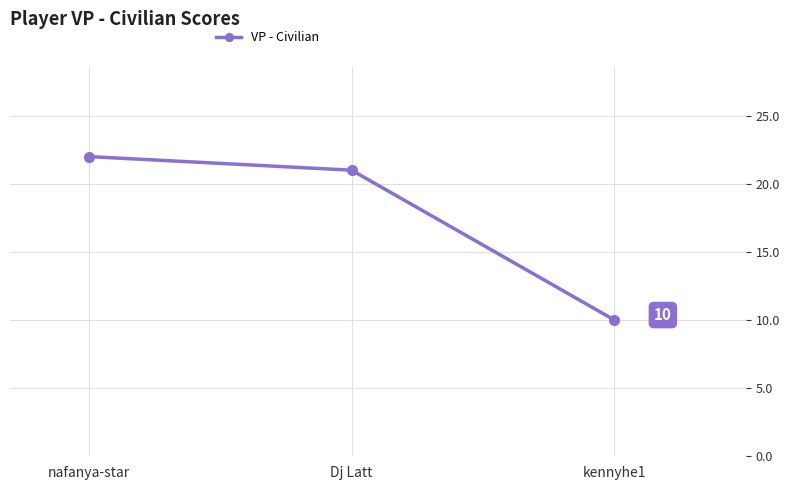

Where does the data first go above 21?

nafanya-star